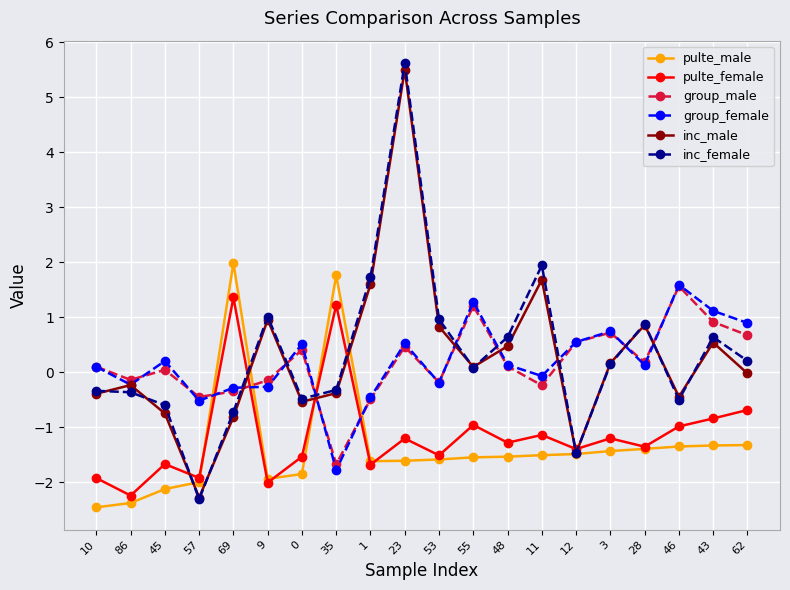

What is the minimum value shown in the chart?

-2.5